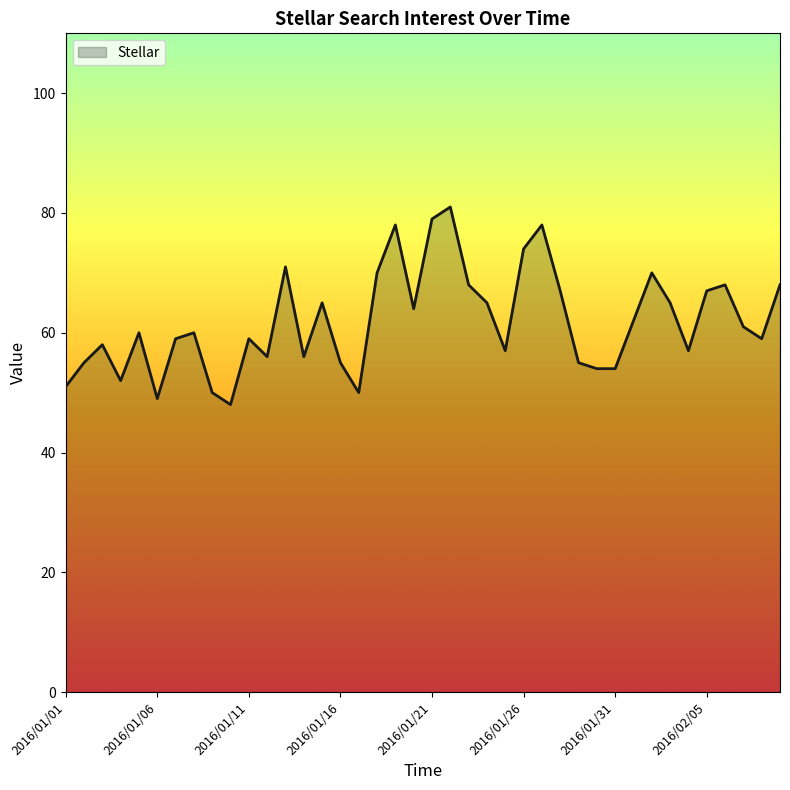

What is the maximum value shown in the chart?

81